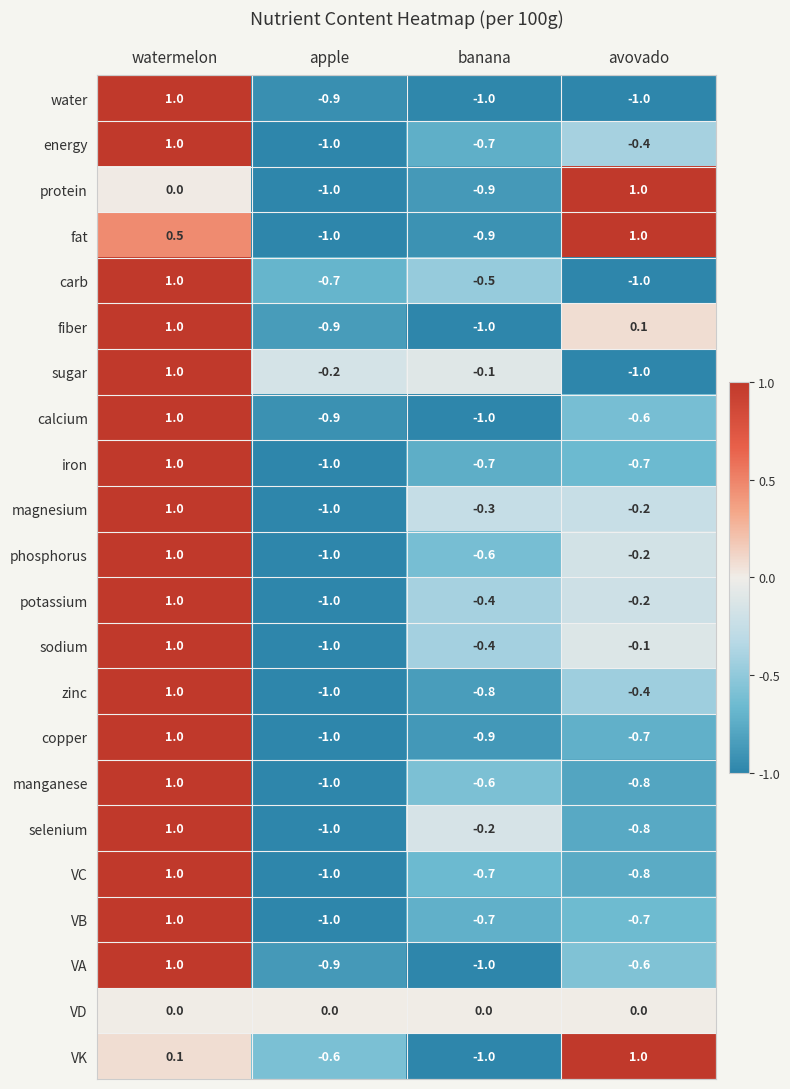

Is it true that fiber equals -0.9 at apple?

True